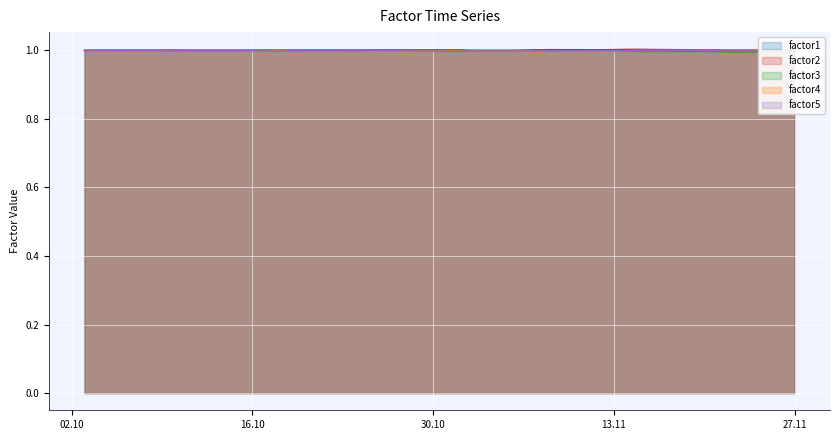

What is the lowest value of the factor1 series?

1.0